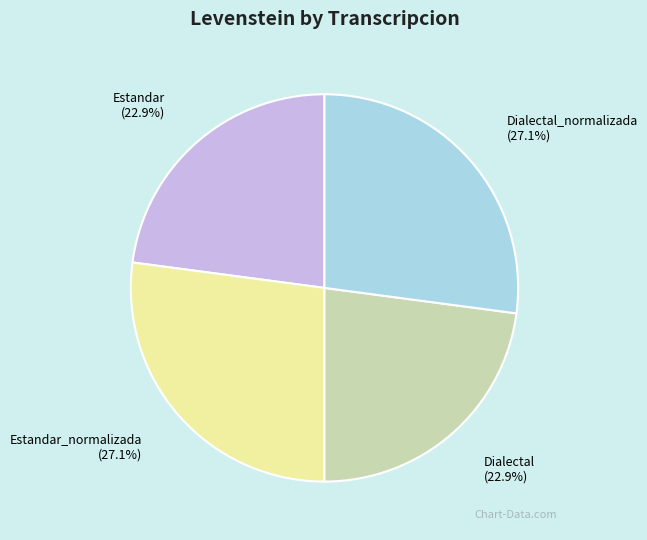

Is there any slice that represents more than half of the pie?

No